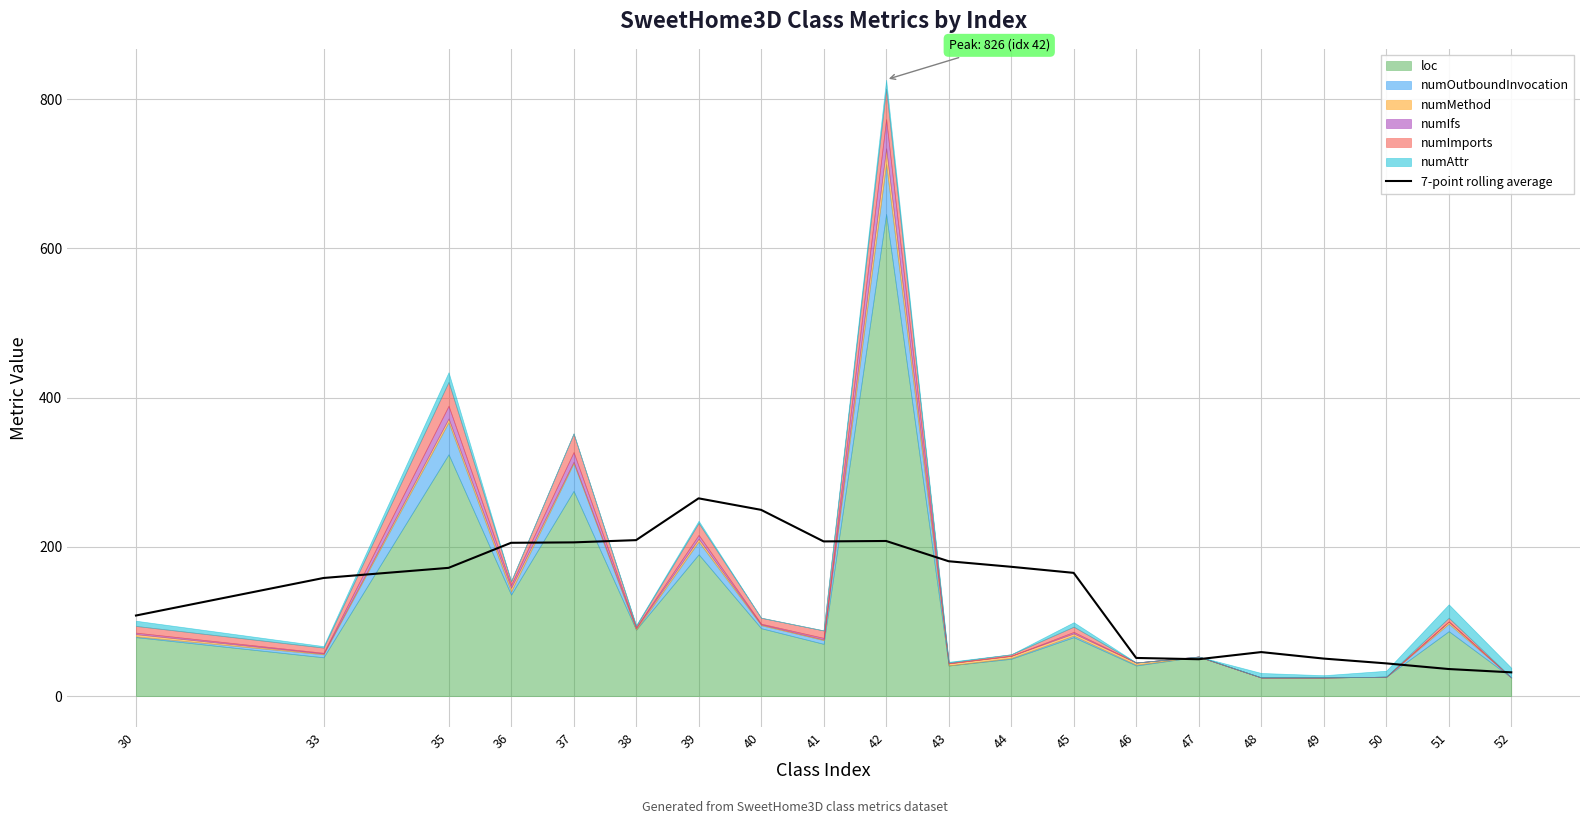

The value at 43 is 286.7. True or false?

False